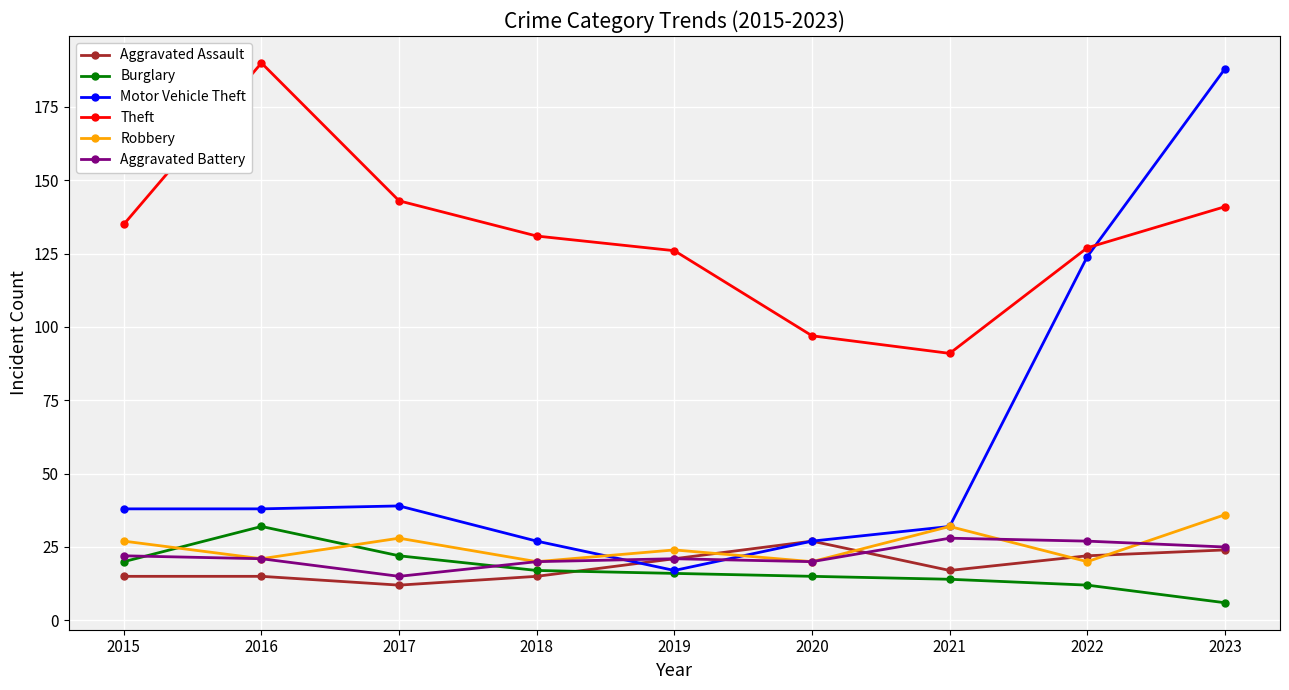

How many lines are shown in the chart?

6